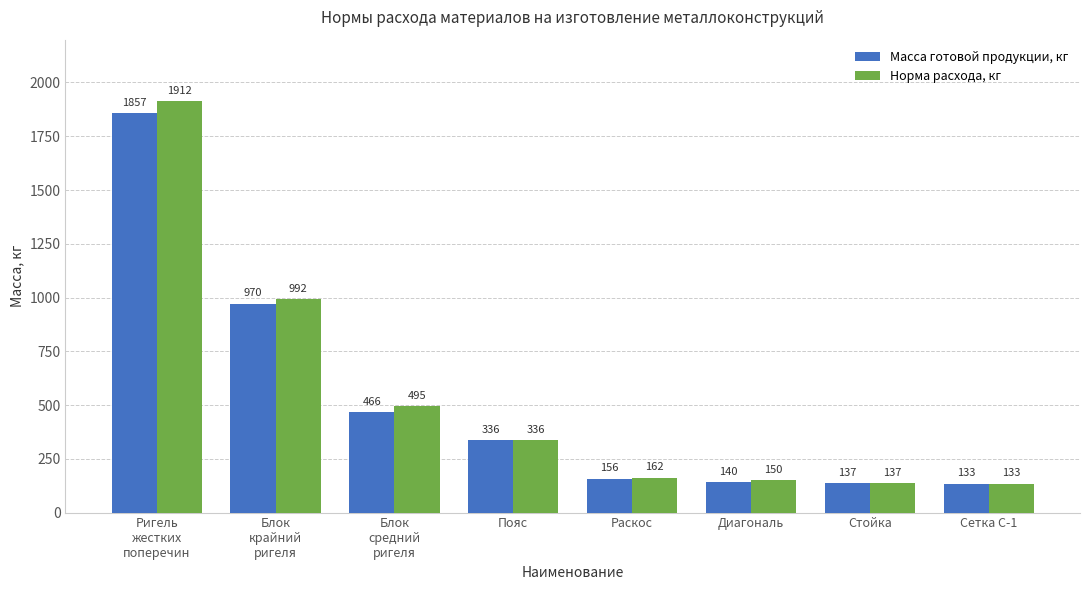

Which category has the lowest value across all series?

Сетка С-1